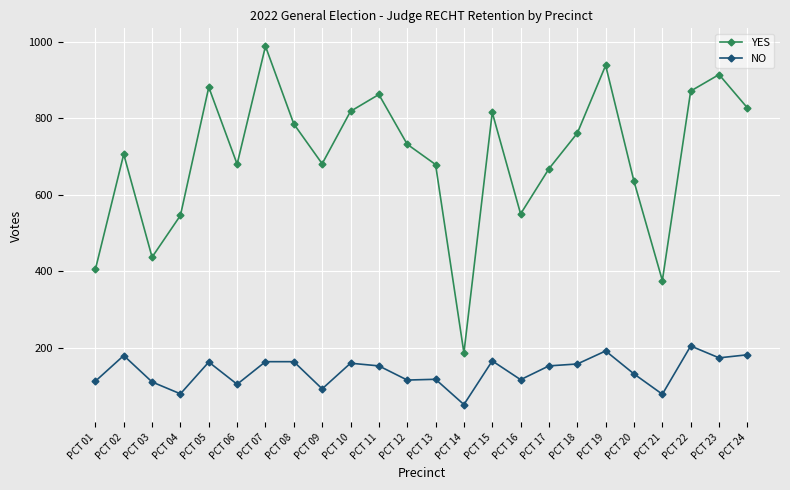

What is the sum of all YES values?

16742